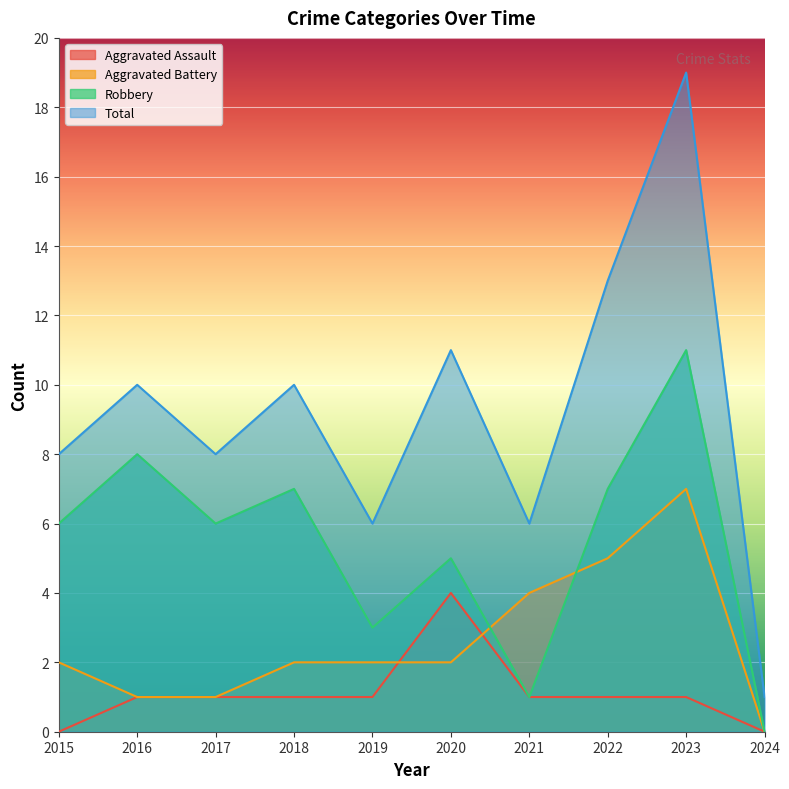

True or false: Robbery and Aggravated Assault intersect in this chart.

False